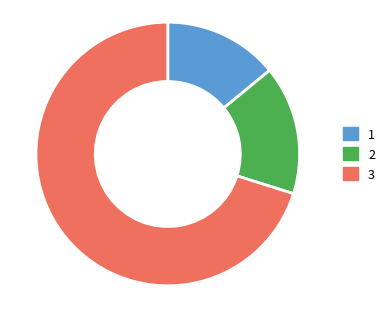

What is the ratio of the value at 3 to the value at 2?

4.4